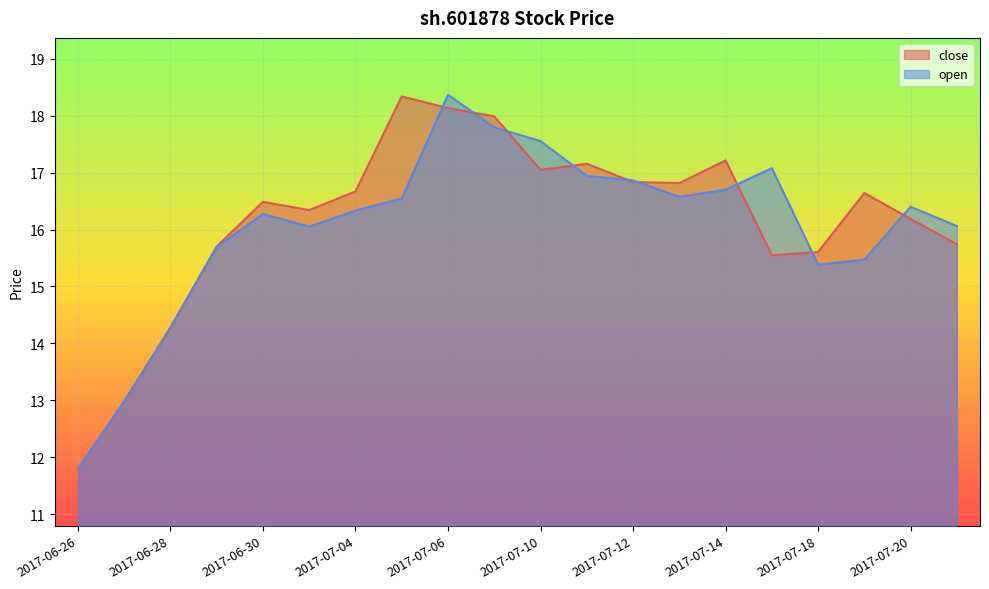

Does the chart display data point markers on the line(s)?

No